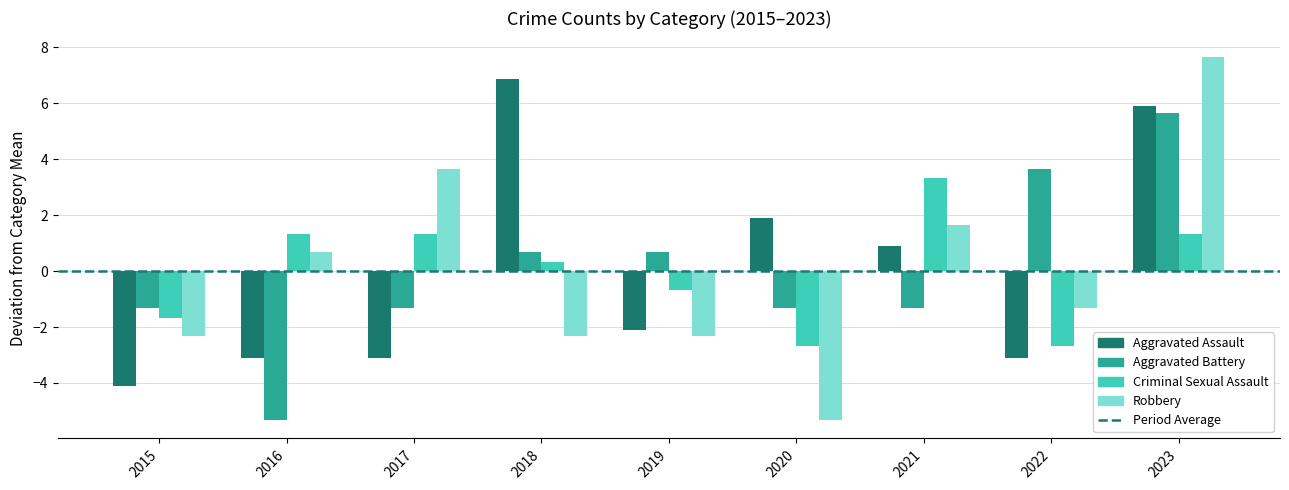

What is the total value across all series at 2018?

5.6